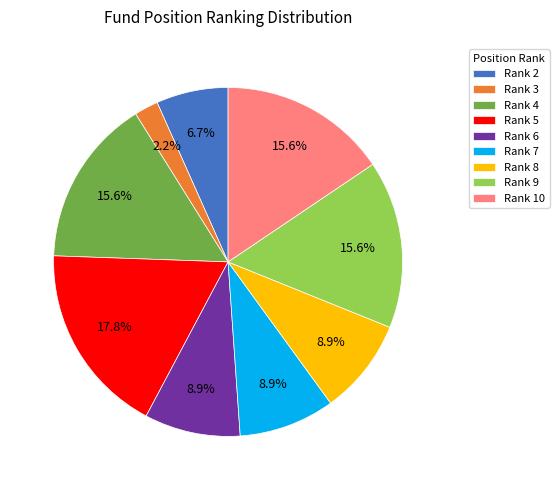

Do Rank 7 and Rank 8 together represent more than half of the pie?

No